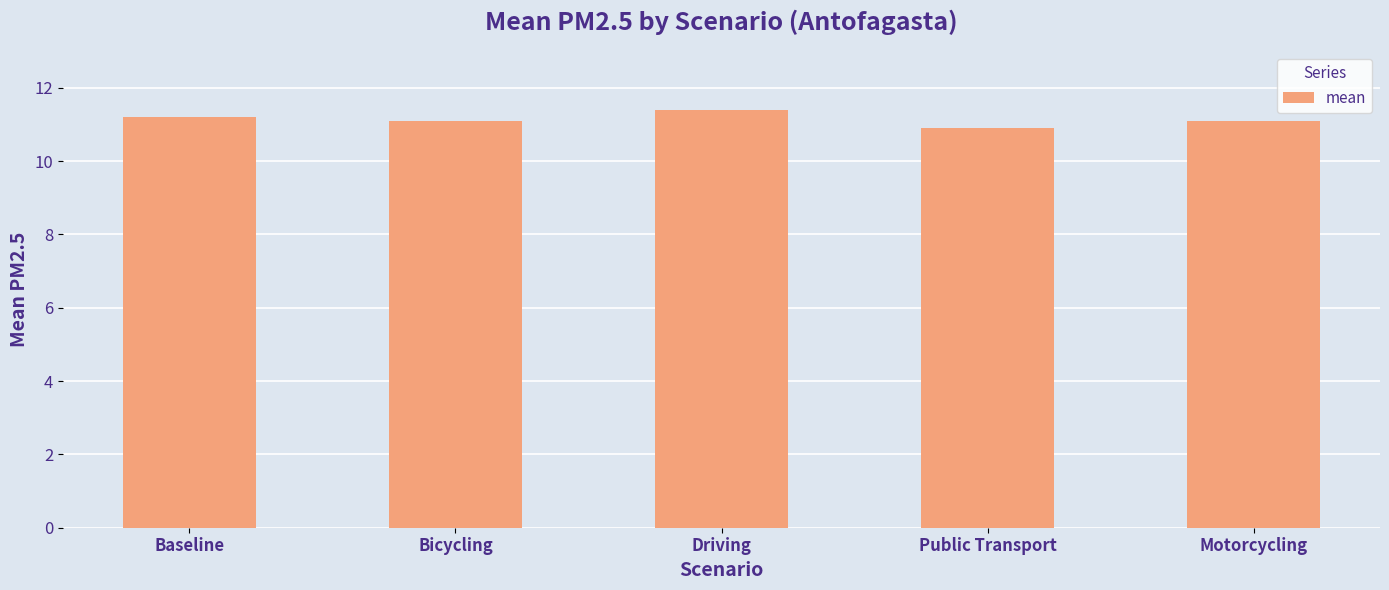

Is it true that the value at Public Transport is 10.9?

True